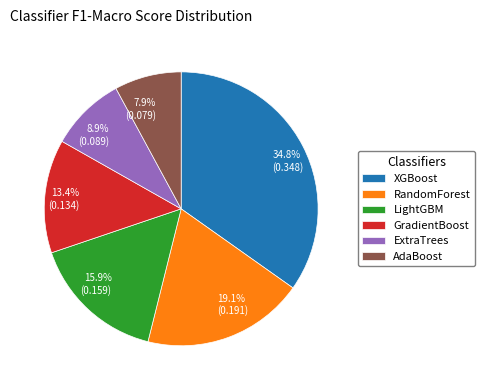

Which has a higher value, 13.4% (0.134) or 15.9% (0.159)?

15.9% (0.159)